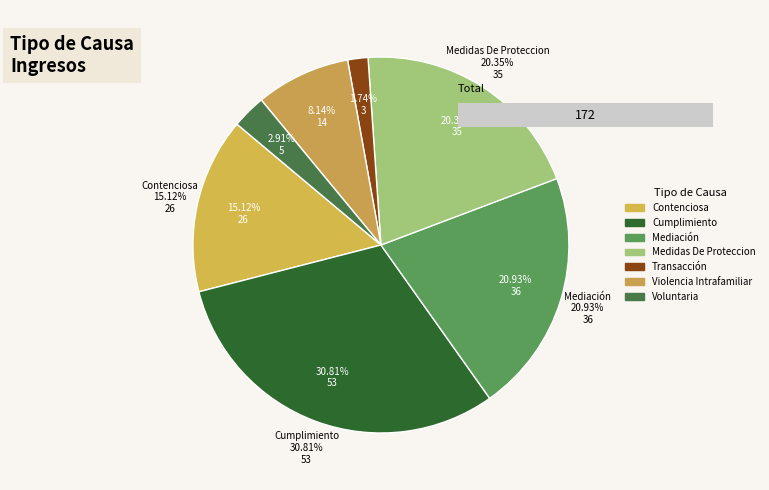

What is the total percentage of Cumplimiento and Medidas De Proteccion?

51.2%